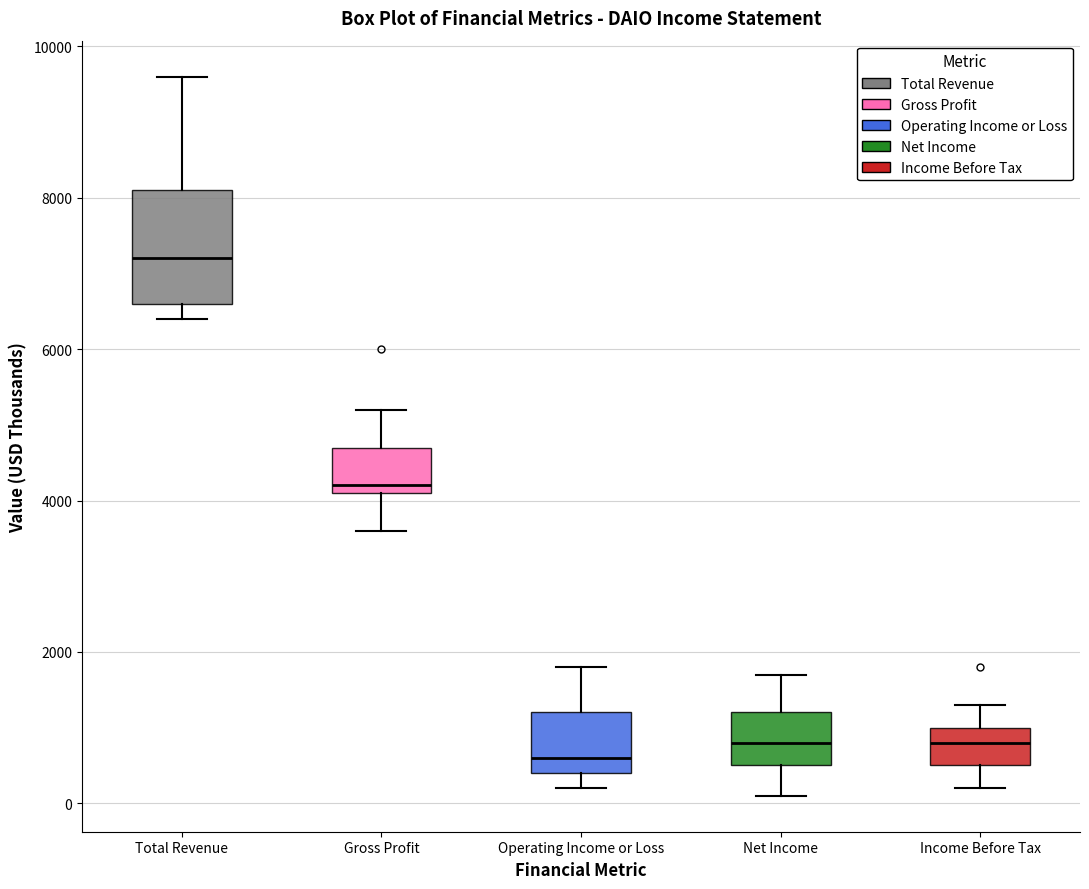

Which box's median line is the highest?

Total Revenue